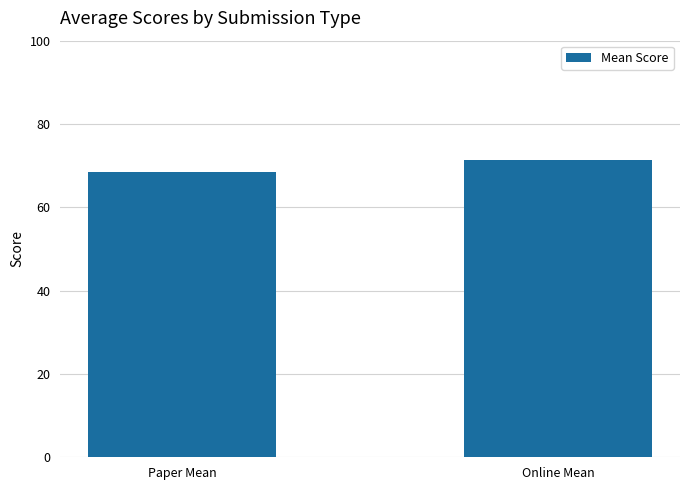

Is it true that the value at Online Mean is 38.4?

False